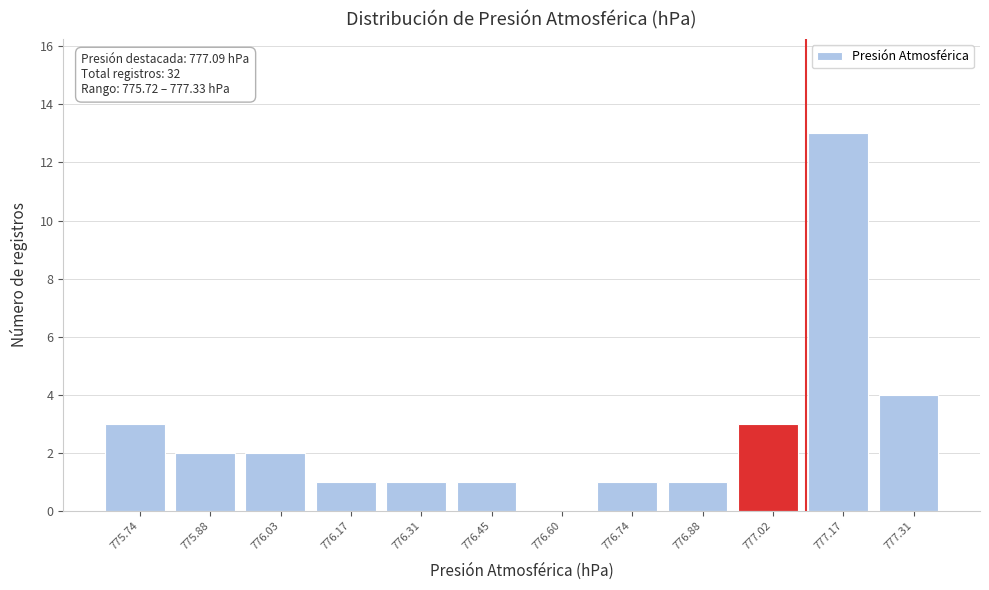

Which range on the x-axis has the tallest bar?

777.10 to 777.24